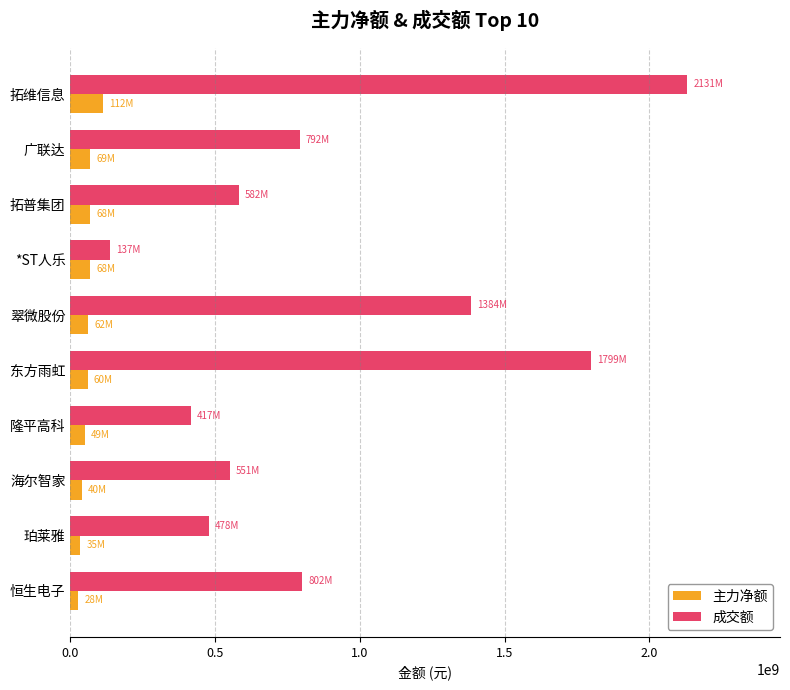

What is the total value across all series at 广联达?

860679491